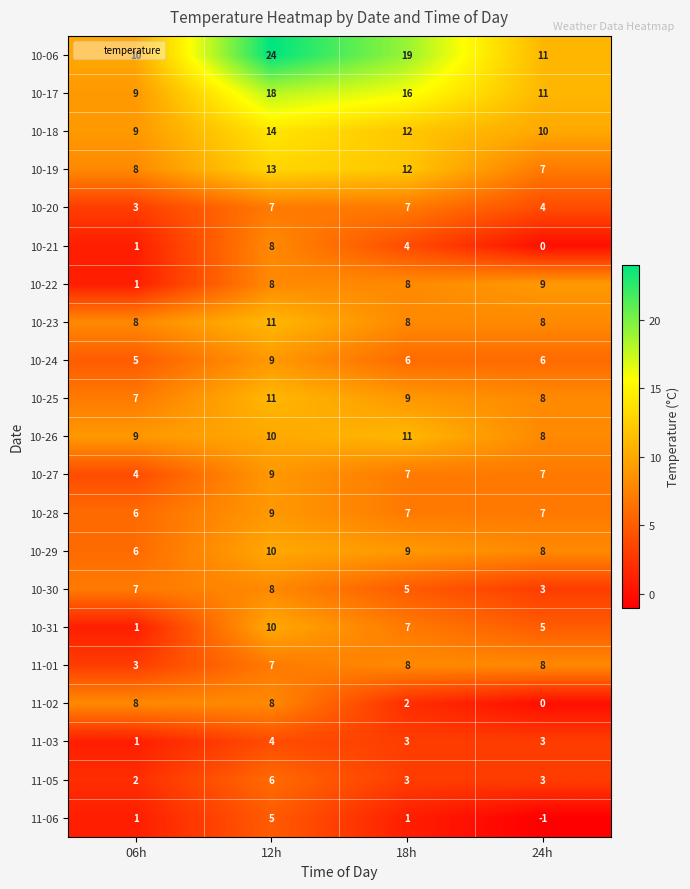

The 10-22 series shows 9 at 24h. True or false?

True